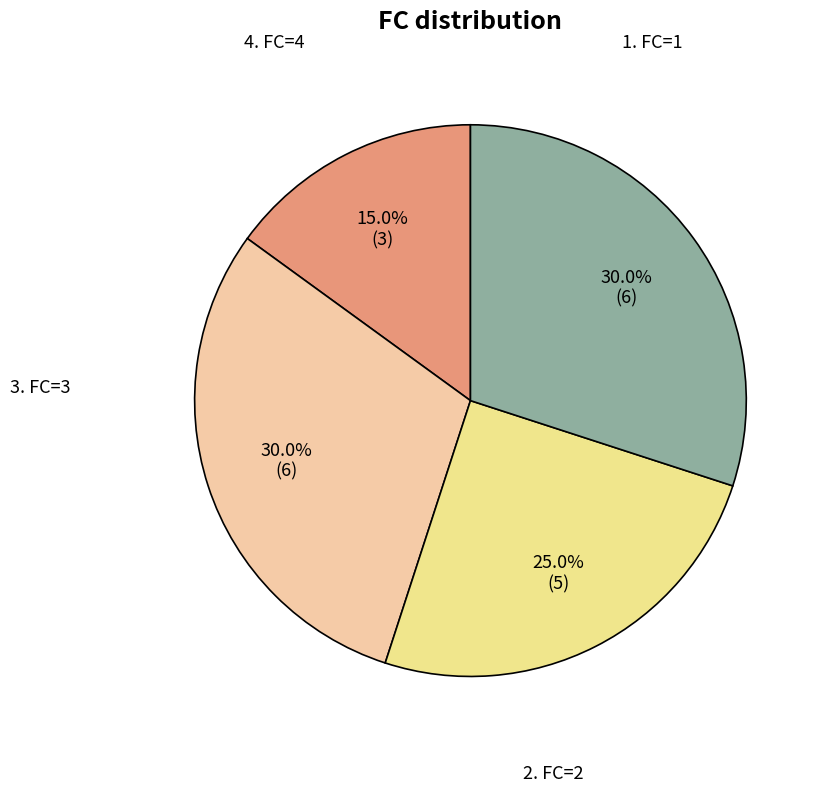

Is there a majority slice in this chart?

No